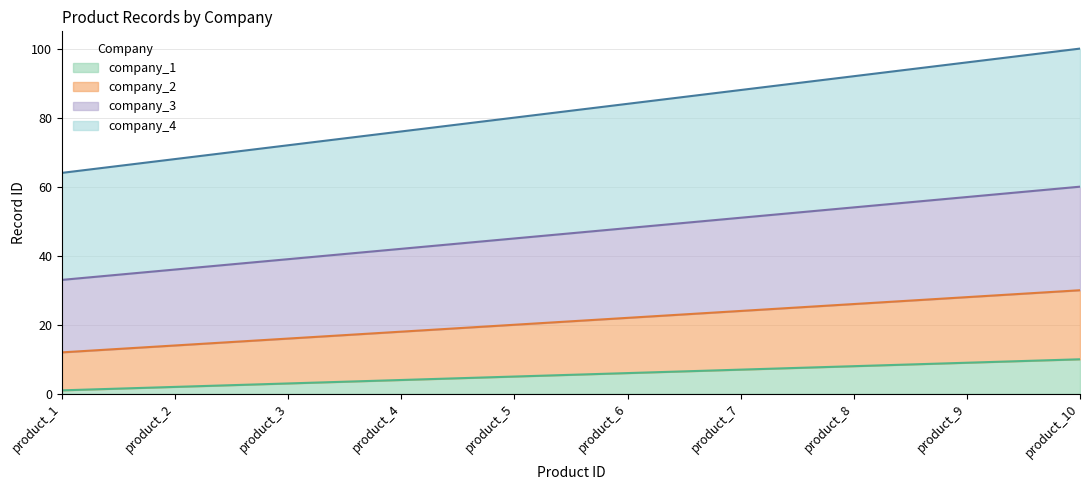

What are all the series names shown in the legend?

company_1, company_2, company_3, company_4